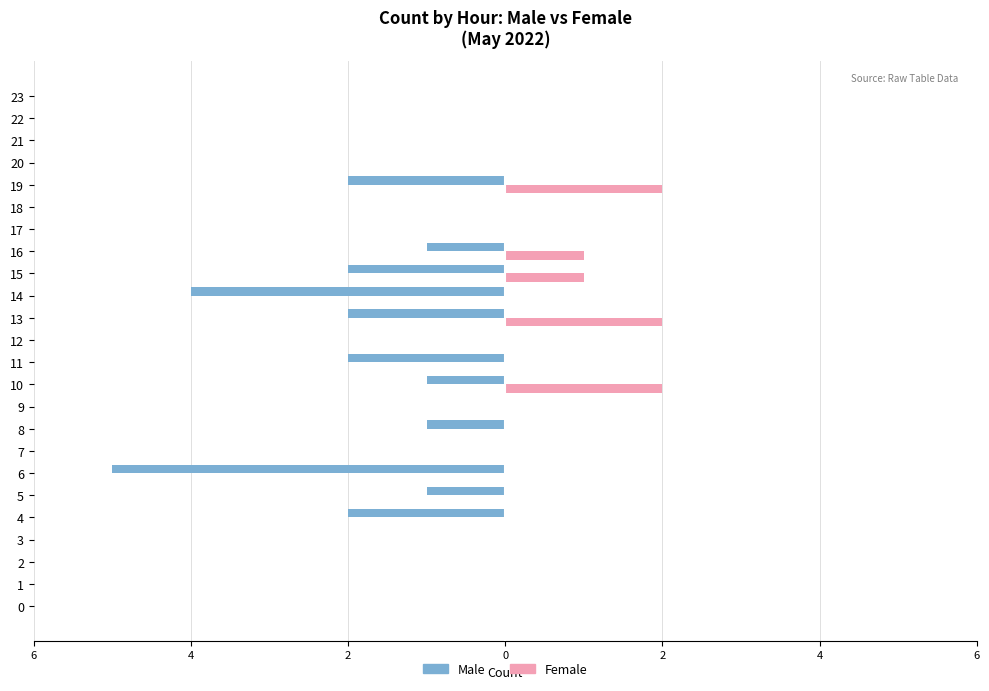

What are all the series names shown in the legend?

Male, Female